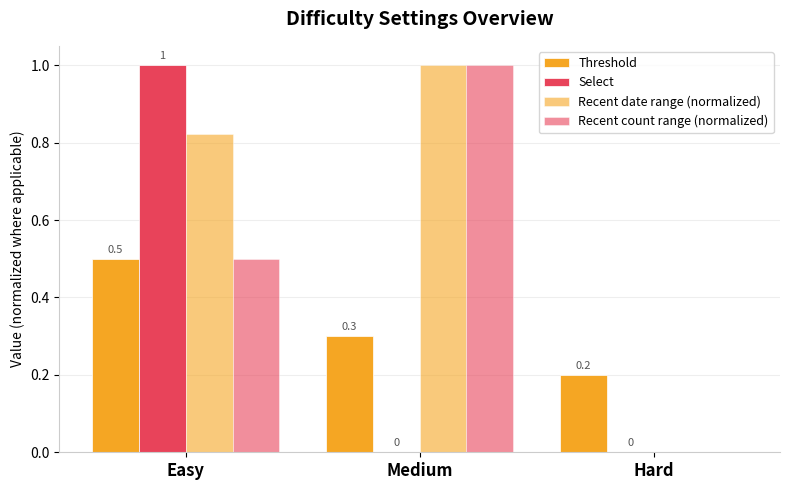

What is the total value across all series at Hard?

0.2